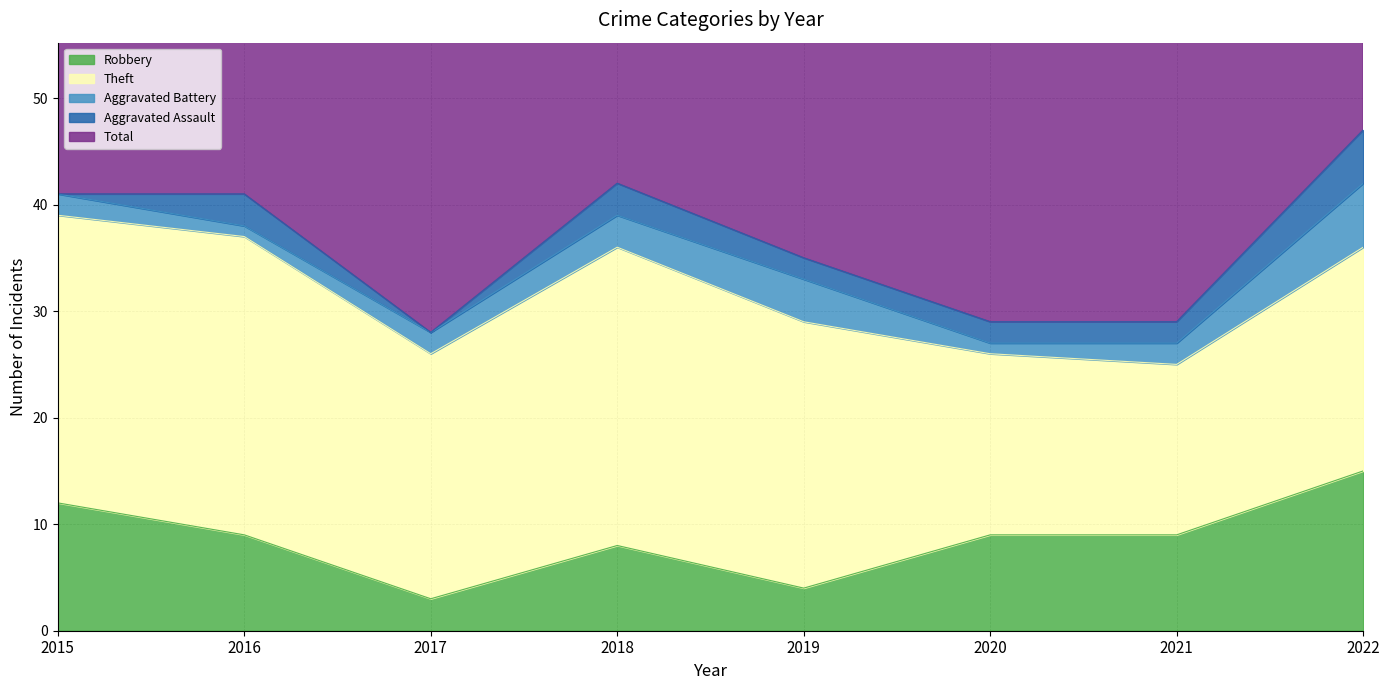

What are all the series names shown in the legend?

Robbery, Theft, Aggravated Battery, Aggravated Assault, Total